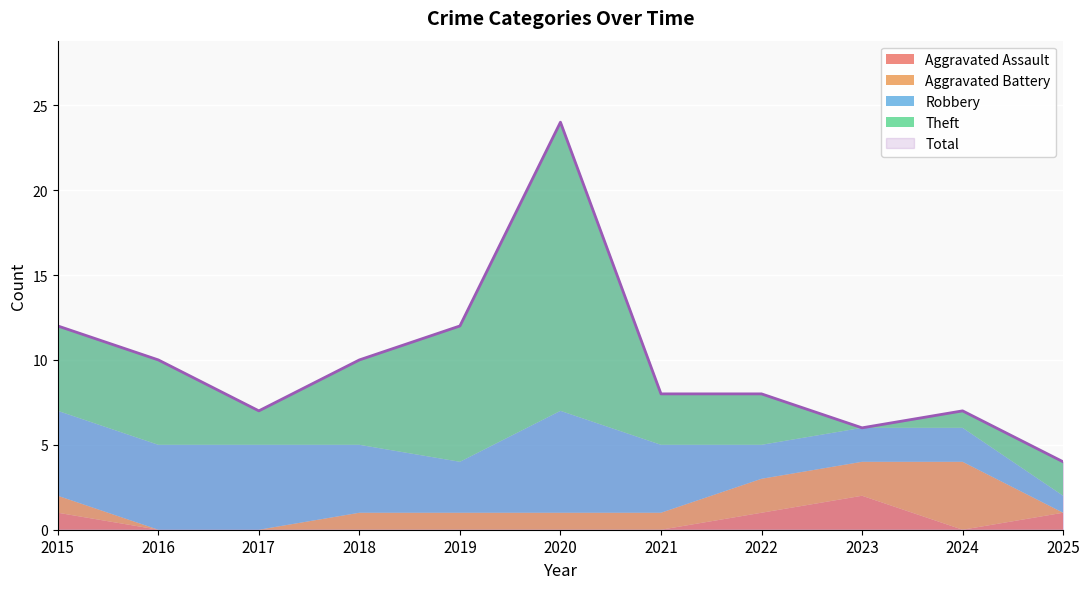

Which series has the widest spread of values?

Total